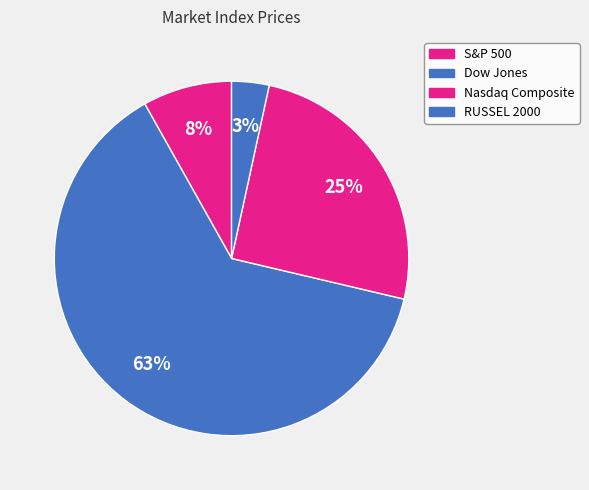

To the nearest percent, what is the combined percentage of S&P 500 and Dow Jones?

71%